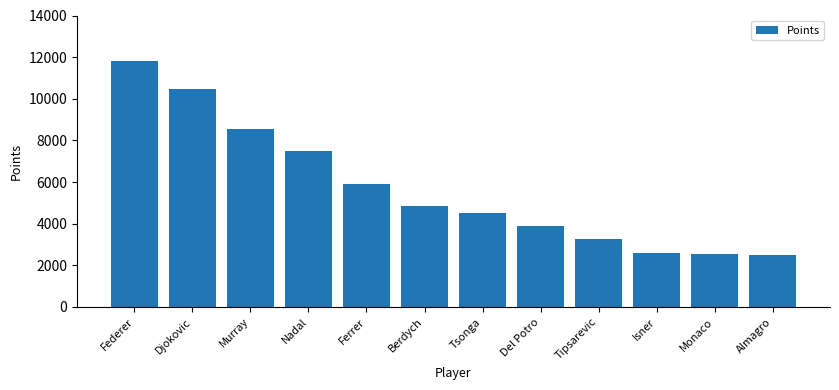

What is the average value?

5704